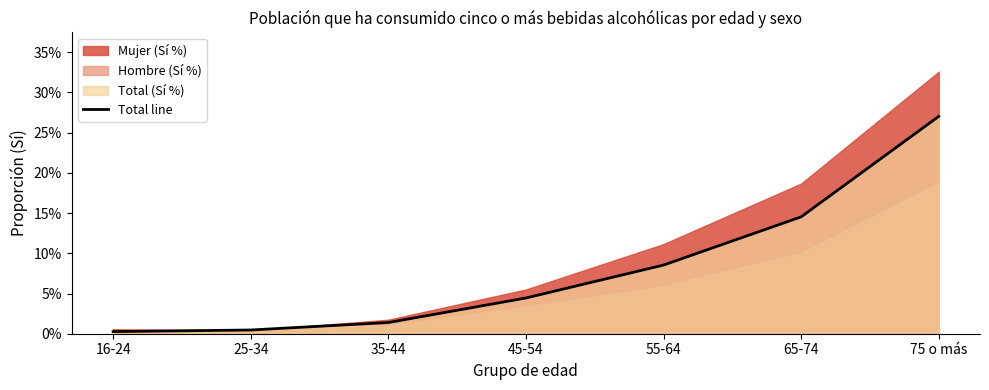

List the labels in order of value, largest first.

75 o más, 65-74, 55-64, 45-54, 35-44, 25-34, 16-24